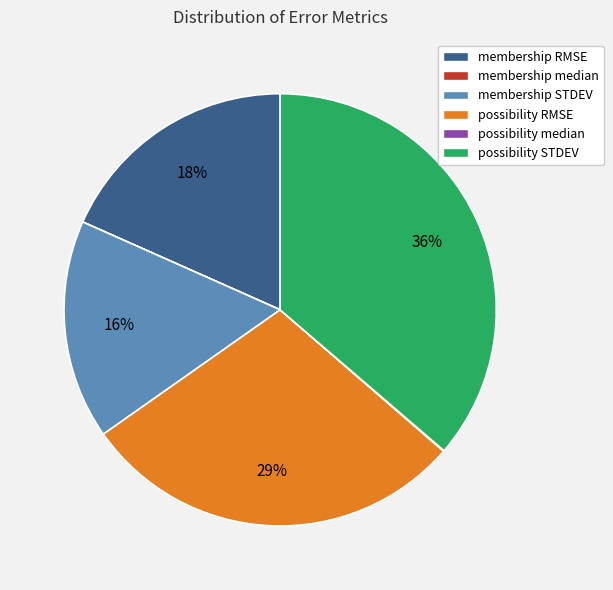

What is the largest slice in the pie chart?

possibility STDEV